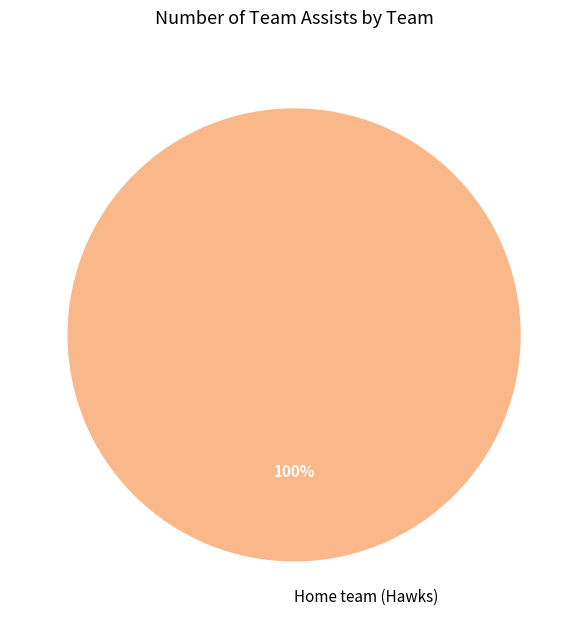

Which category accounts for the majority?

Home team (Hawks)